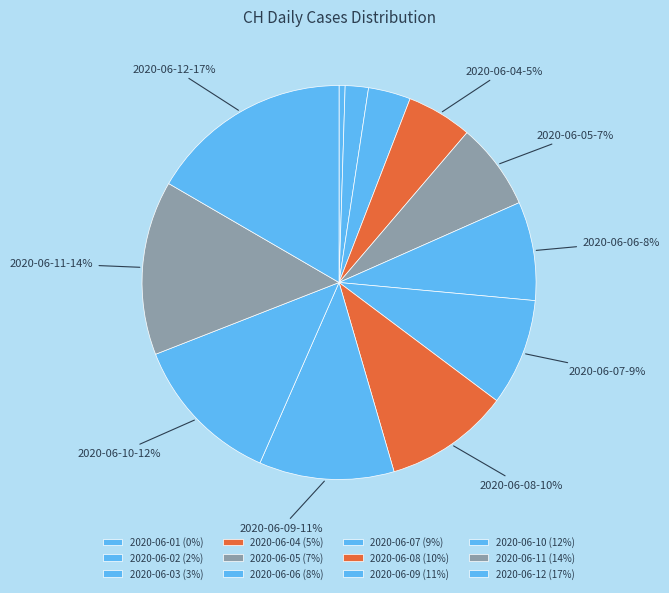

How many slices are in this pie chart?

12